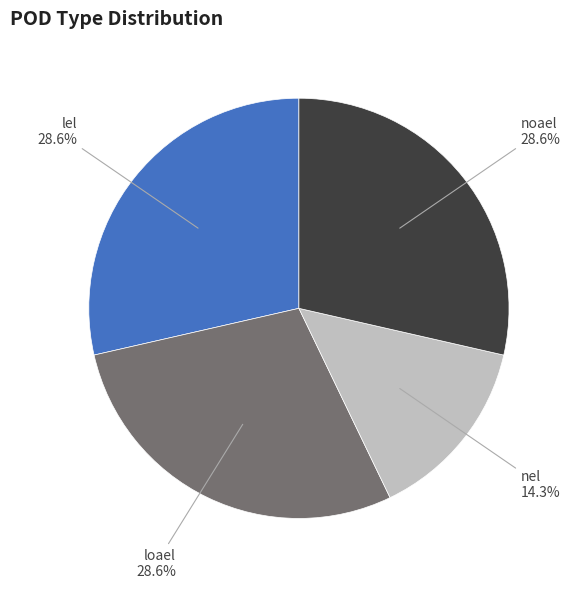

What is the smallest slice in the pie chart?

nel